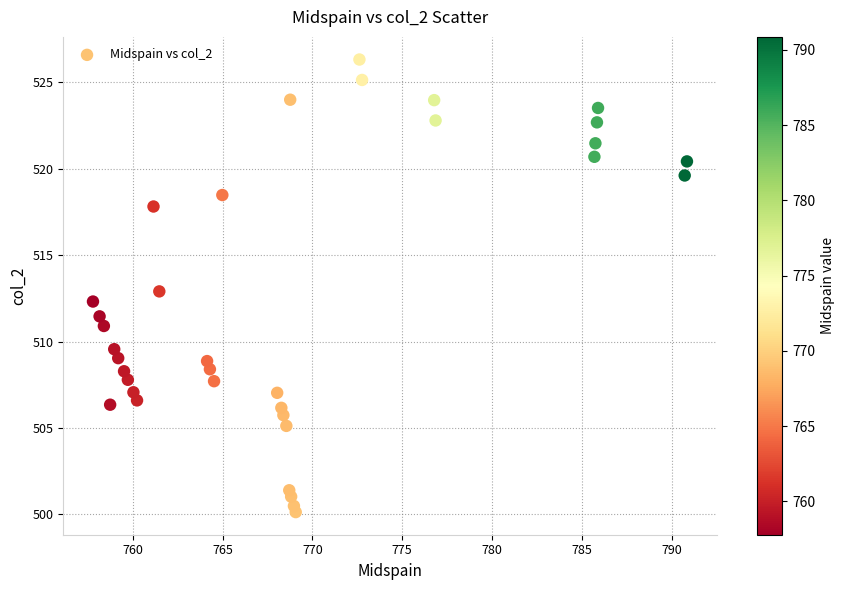

What is the range of X values (max minus min)?

33.1